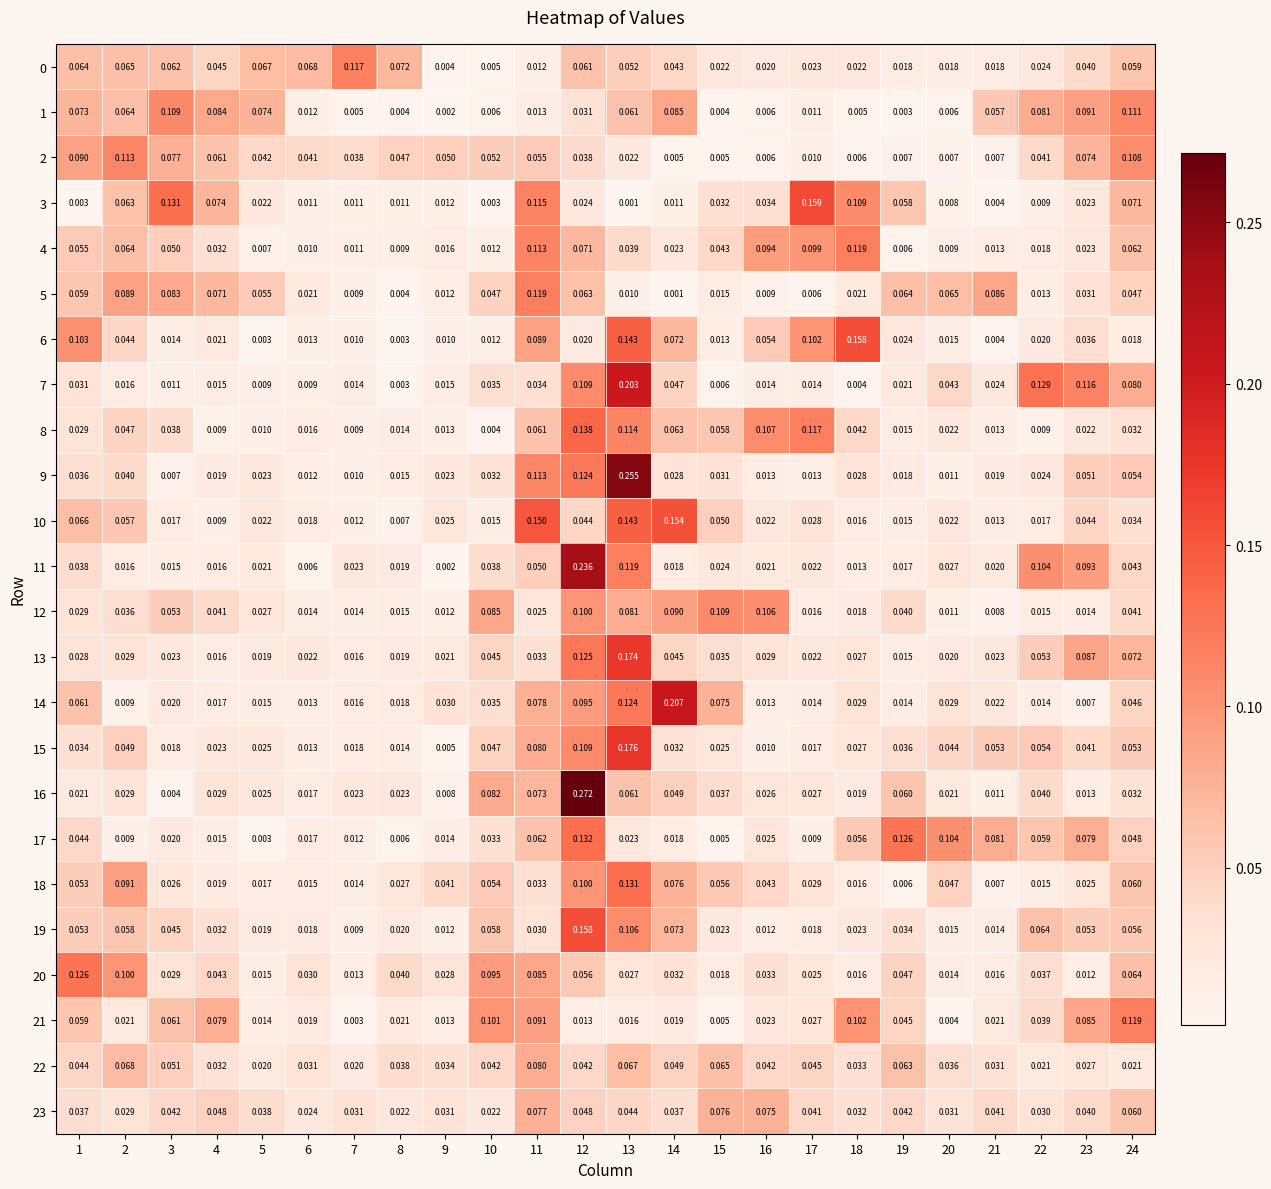

Is the value of 19 at 16 greater than the value of 0 at 15?

No